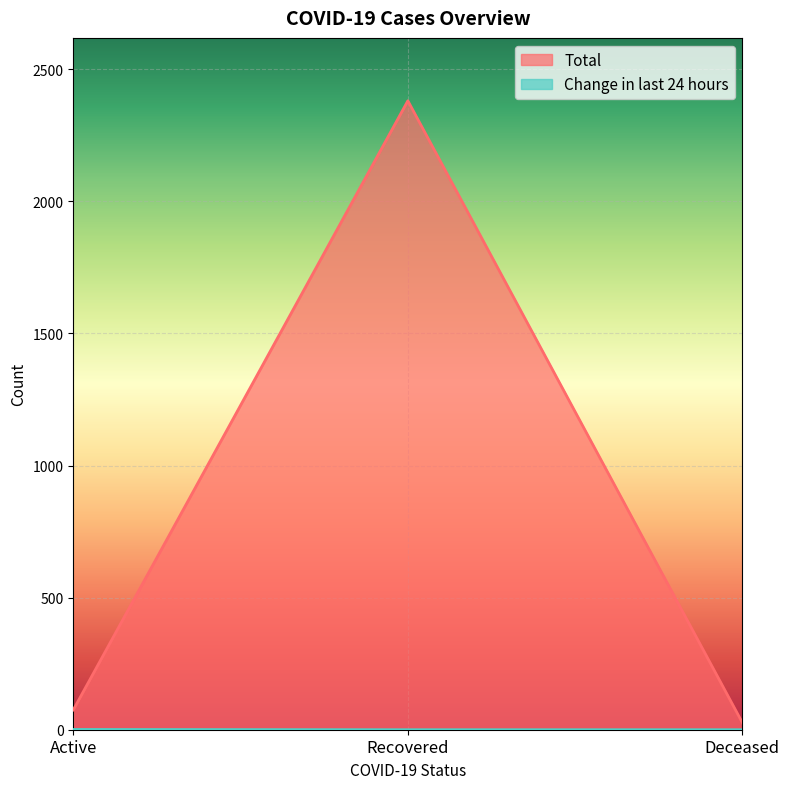

Rank the series at Deceased from highest to lowest value.

Total, Change in last 24 hours